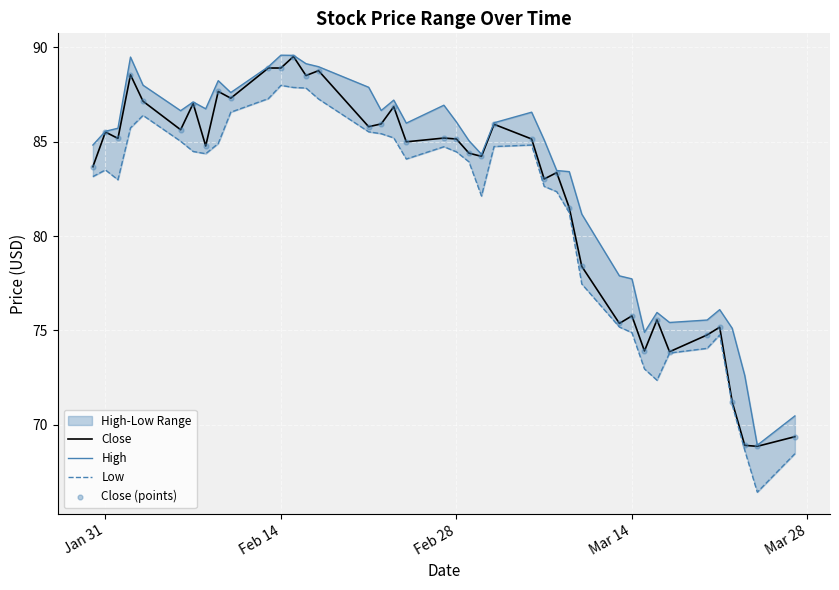

Which series has the widest spread of Y values?

Low